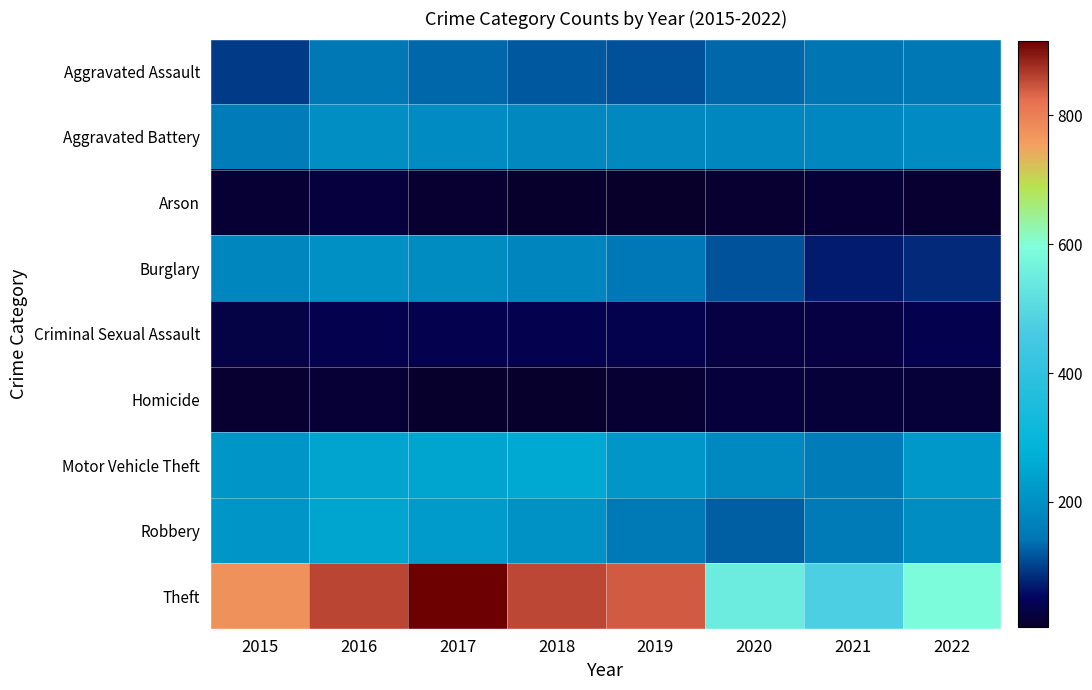

Between 2016 and 2021, which is larger?

2016